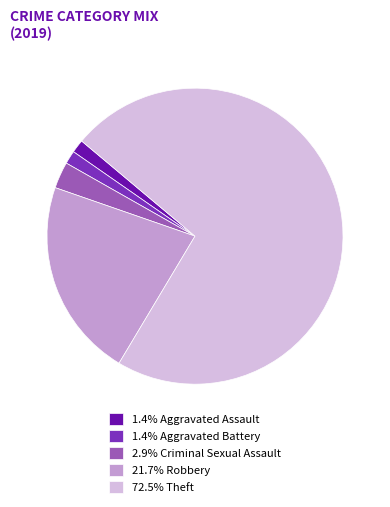

Do 1.4% Aggravated Assault and 21.7% Robbery together represent more than half of the pie?

No